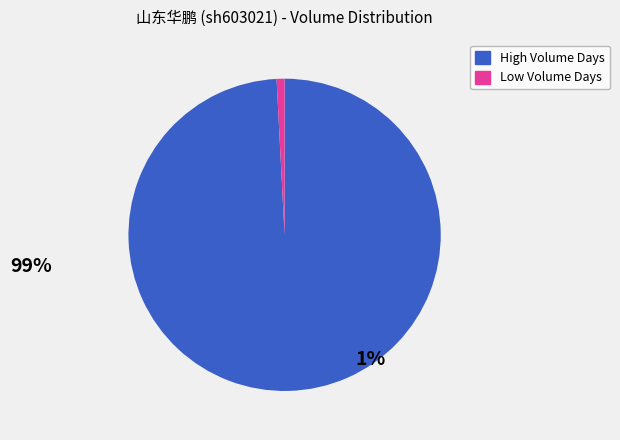

Does High Volume Days represent more than half of the total?

Yes